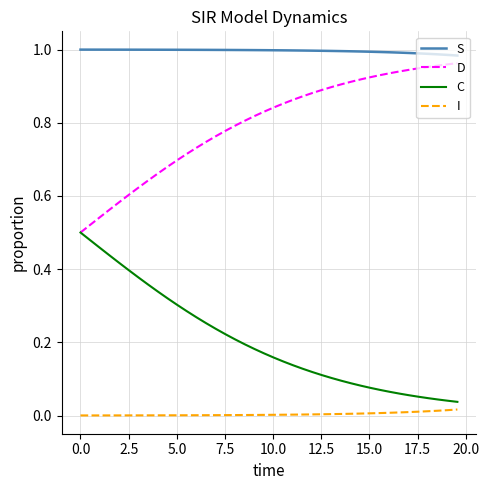

Rank the series by their average value, from lowest to highest.

I, C, D, S